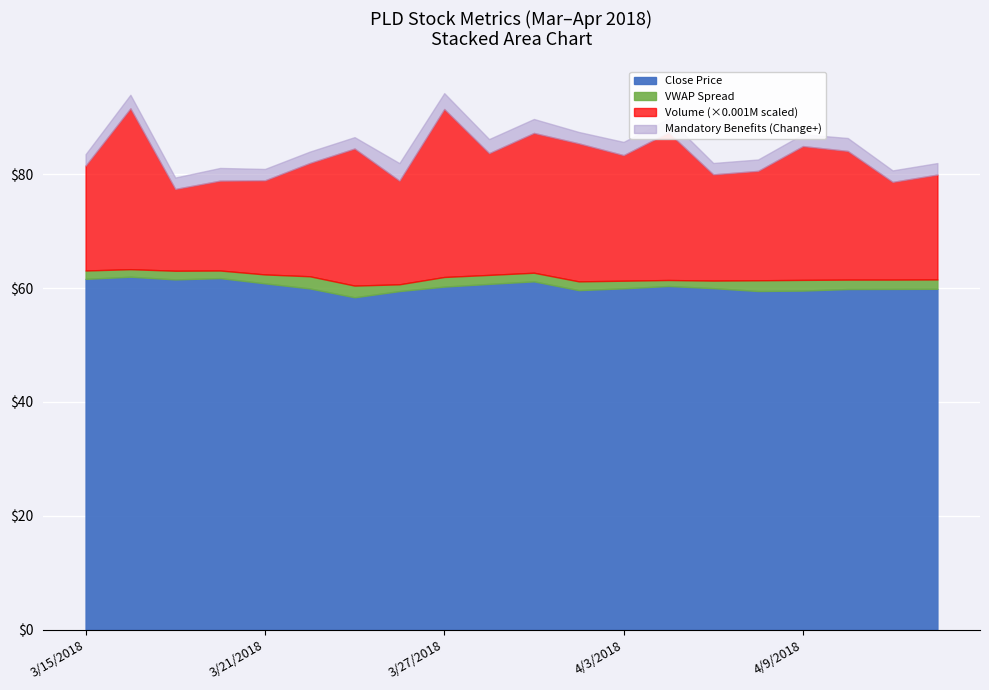

Reading left to right, extract all data points from this chart.

Close Price: 61.6	62.0	61.5	61.7	60.8	59.9	58.4	59.5	60.3	60.7	61.2	59.6	59.9	60.4	60.0	59.5	59.6	59.8	59.8	59.9
VWAP: 61.6	61.8	61.5	61.6	60.9	60.6	58.9	59.2	60.4	60.8	61.2	59.7	59.8	59.9	59.8	59.9	59.9	60.0	60.0	60.0
Volume (scaled): 1842745.0	2825385.0	1436906.0	1578048.0	1652554.0	1989243.0	2407416.0	1819853.0	2950250.0	2137939.0	2455542.0	2424208.0	2205646.0	2593203.0	1865655.0	1921512.0	2350326.0	2260072.0	1716018.0	1842284.0
Change: 0.0	0.4	-0.5	0.2	-0.9	-0.9	-1.6	1.1	0.8	0.5	0.4	-1.5	0.3	0.4	-0.4	-0.5	0.1	0.3	0.0	0.0